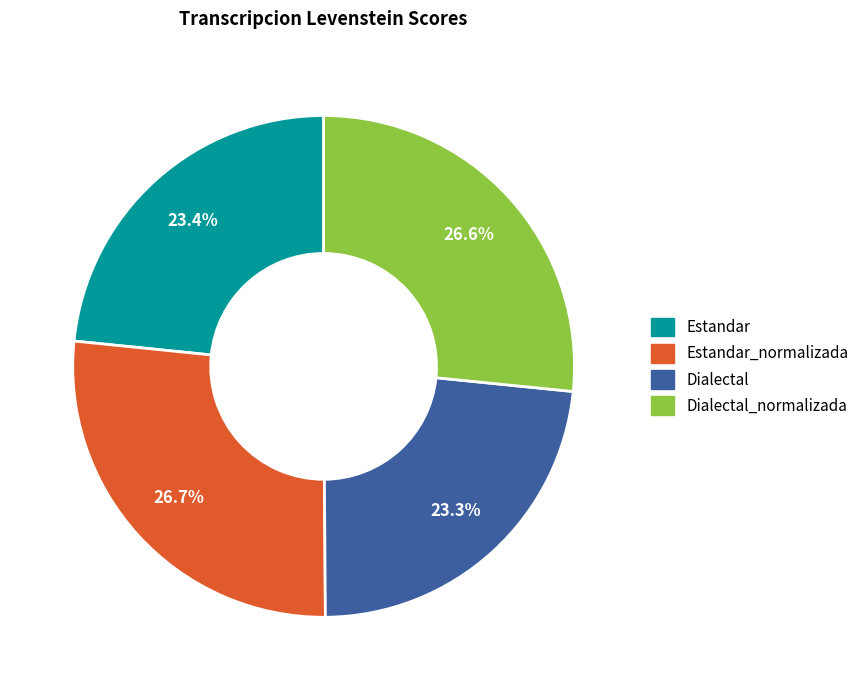

The Estandar slice represents 23% of the pie. True or false?

True